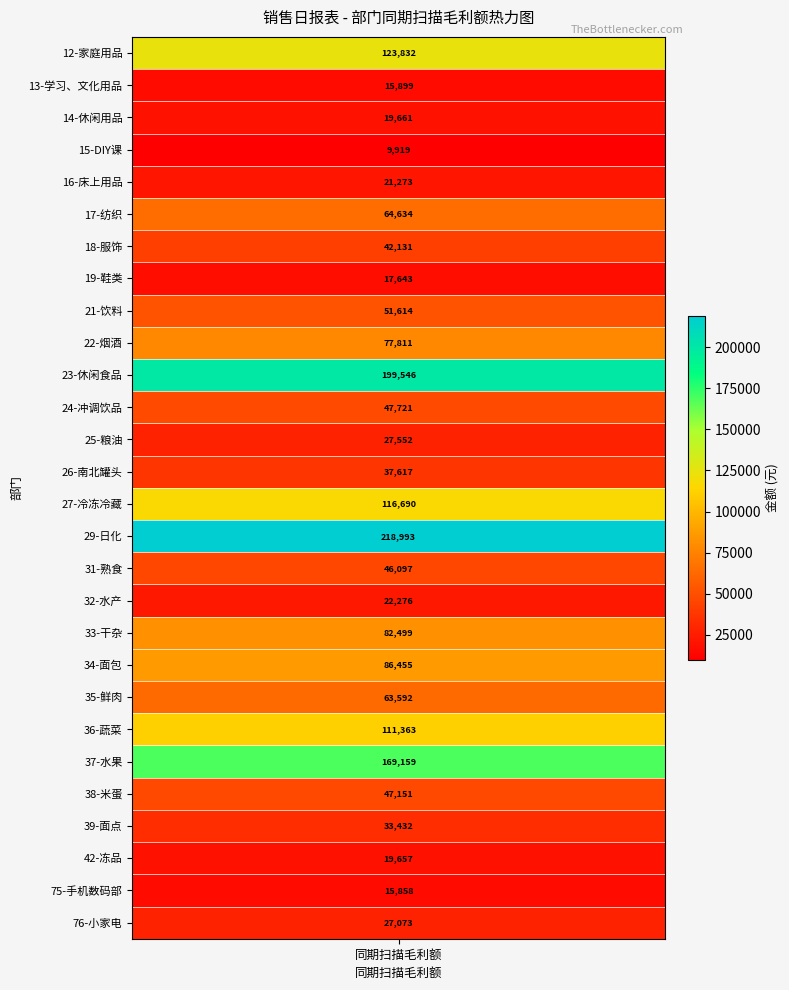

The chart shows a value of 27551.9 at 25-粮油. True or false?

True